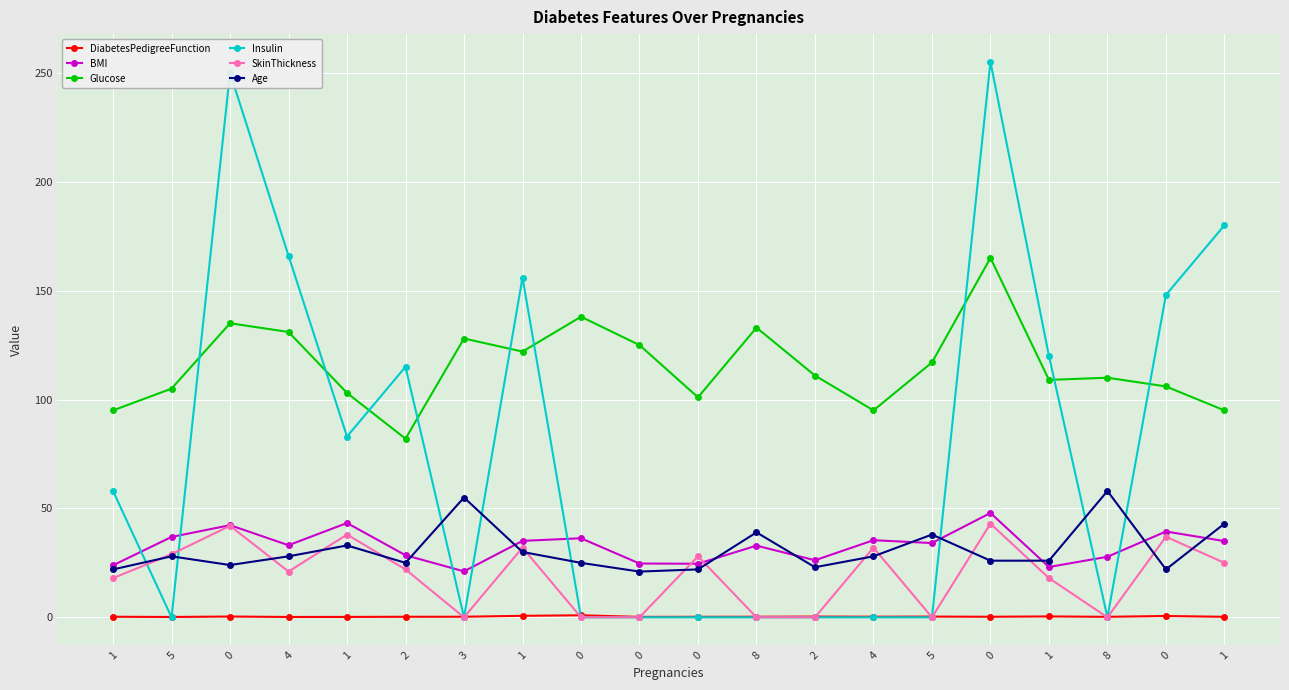

Reading left to right, what are all the values shown in this chart?

DiabetesPedigreeFunction: 0.3	0.2	0.4	0.2	0.2	0.3	0.3	0.7	0.9	0.2	0.2	0.3	0.3	0.3	0.3	0.3	0.4	0.2	0.6	0.2
BMI: 23.9	36.9	42.3	33.1	43.3	28.5	21.1	35.1	36.3	24.7	24.6	32.9	26.2	35.4	34.1	47.9	23.1	27.8	39.4	35.0
Glucose: 95.0	105.0	135.0	131.0	103.0	82.0	128.0	122.0	138.0	125.0	101.0	133.0	111.0	95.0	117.0	165.0	109.0	110.0	106.0	95.0
Insulin: 58.0	0.0	250.0	166.0	83.0	115.0	0.0	156.0	0.0	0.0	0.0	0.0	0.0	0.0	0.0	255.0	120.0	0.0	148.0	180.0
SkinThickness: 18.0	29.0	42.0	21.0	38.0	22.0	0.0	32.0	0.0	0.0	28.0	0.0	0.0	32.0	0.0	43.0	18.0	0.0	37.0	25.0
Age: 22.0	28.0	24.0	28.0	33.0	25.0	55.0	30.0	25.0	21.0	22.0	39.0	23.0	28.0	38.0	26.0	26.0	58.0	22.0	43.0